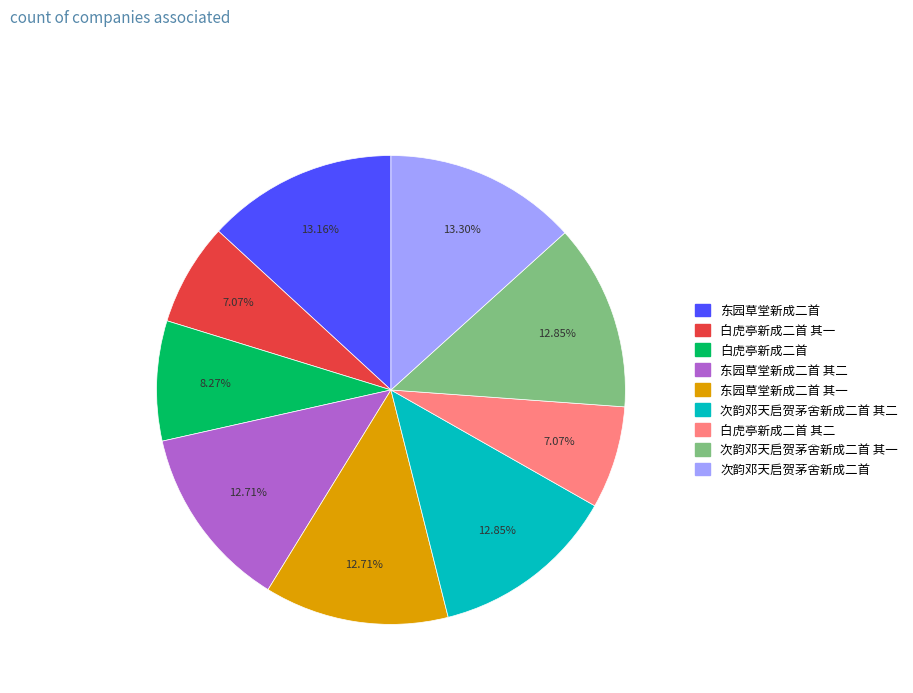

Is there any slice that represents more than half of the pie?

No